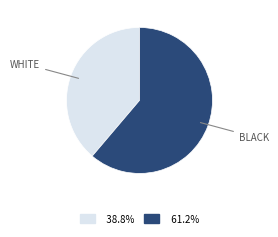

Does any single category account for the majority?

Yes